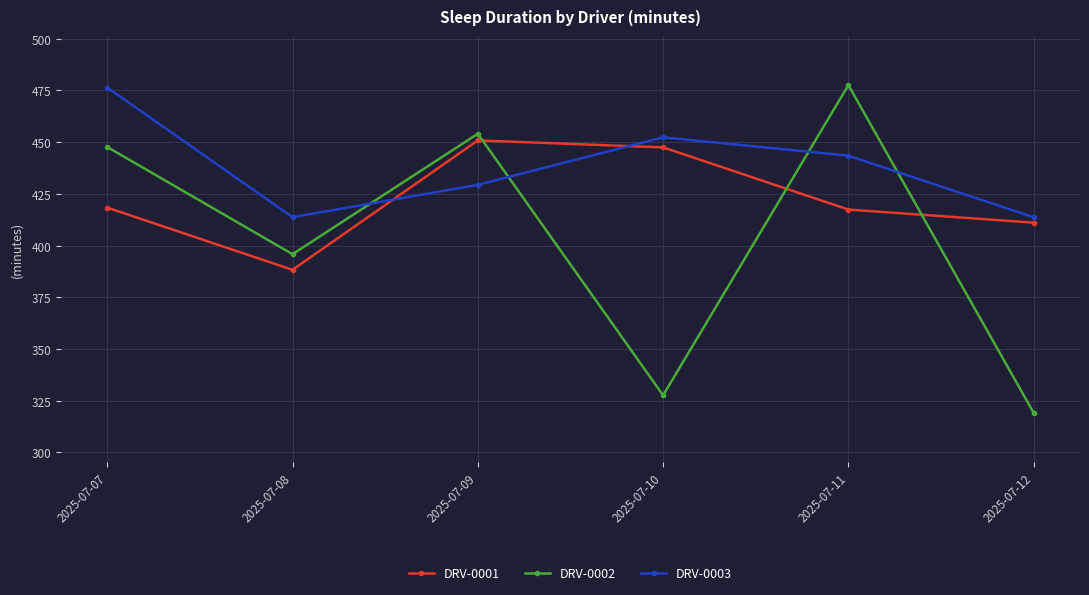

At which label does DRV-0003 first exceed 443?

2025-07-07